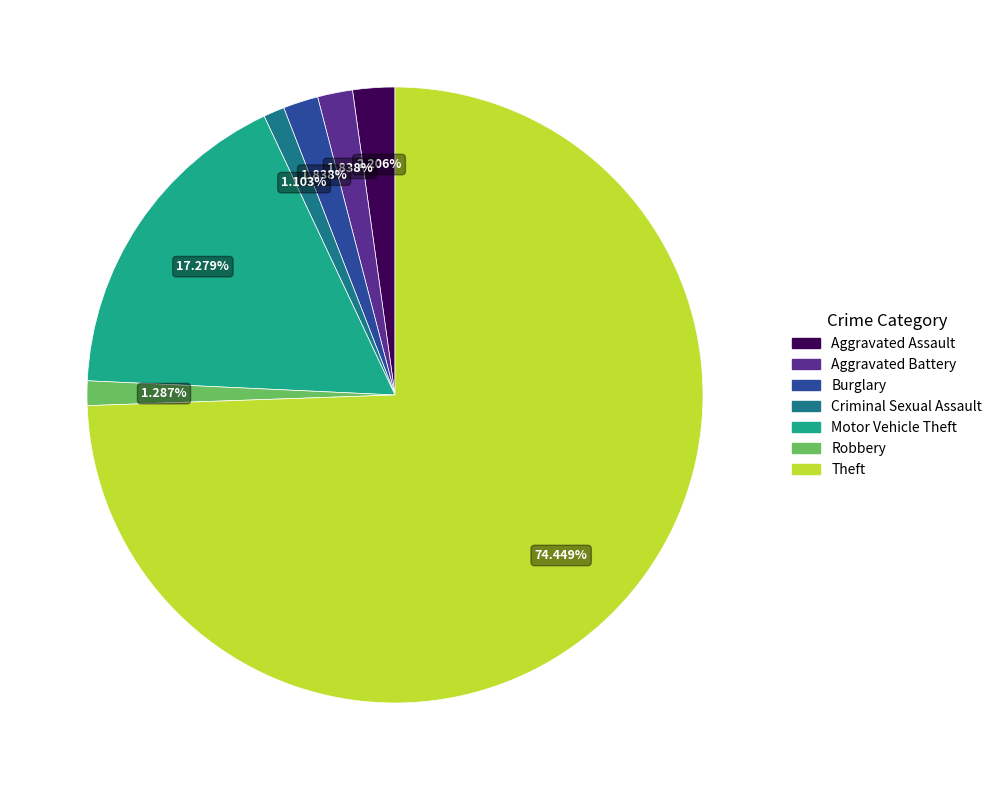

How many segments does this pie chart have?

7